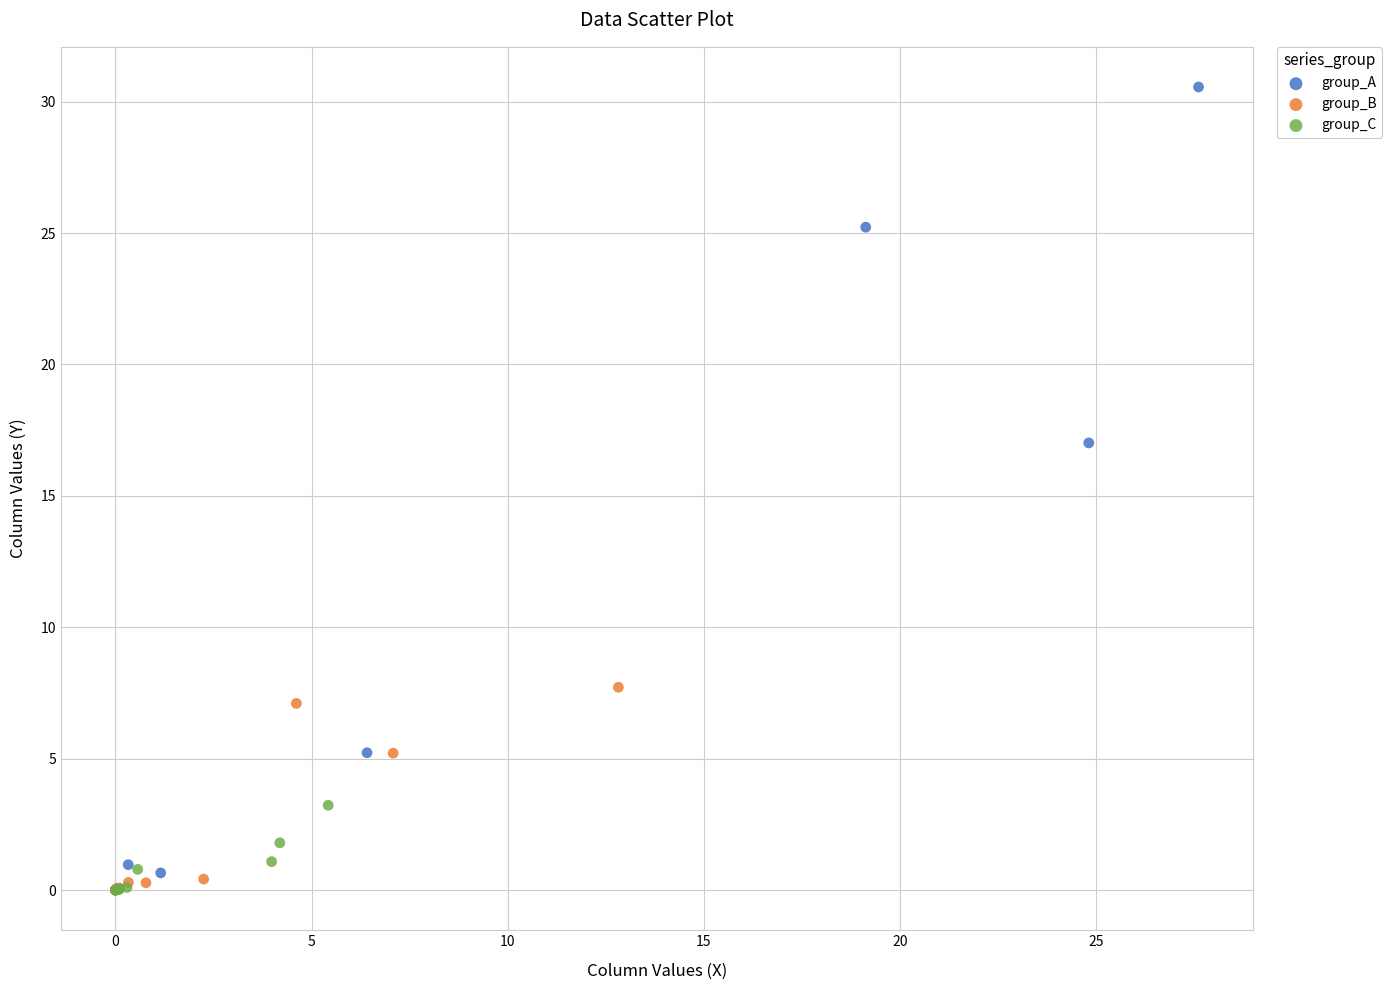

Which series has the largest Y range (max minus min)?

group_A